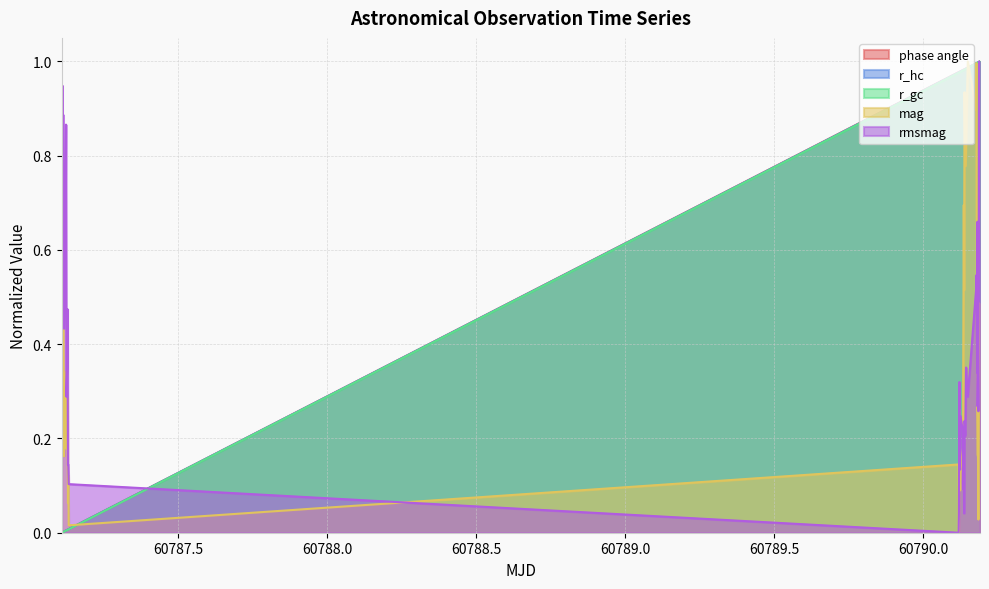

After their last crossing, which series has the higher values: rmsmag or mag?

rmsmag